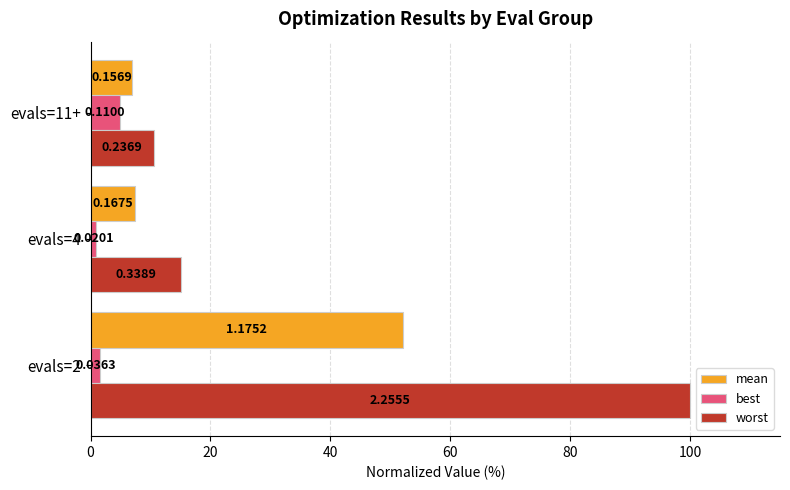

At how many categories does at least one series exceed 56?

1